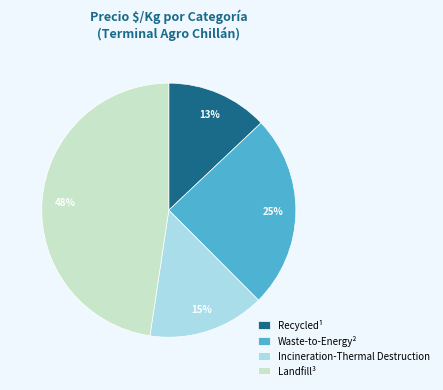

To the nearest percent, what is the difference between the Waste-to-Energy² and Landfill³ slice percentages?

23%